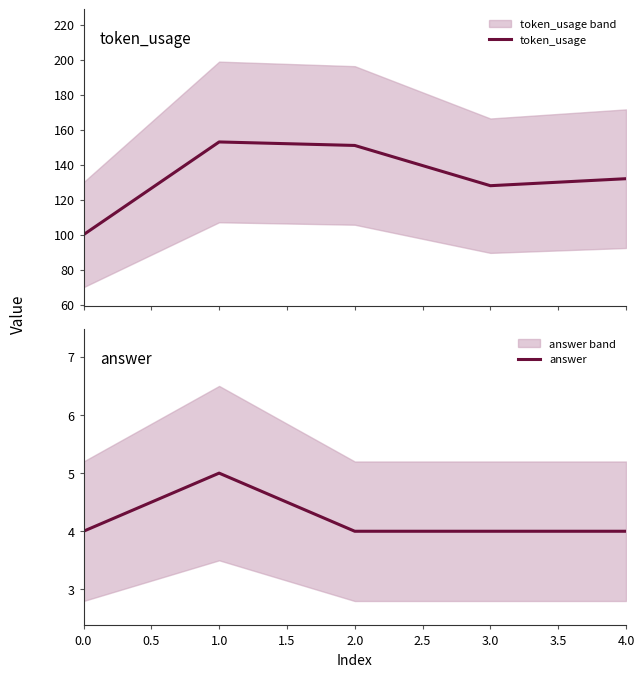

What is the highest value of the token_usage series?

153